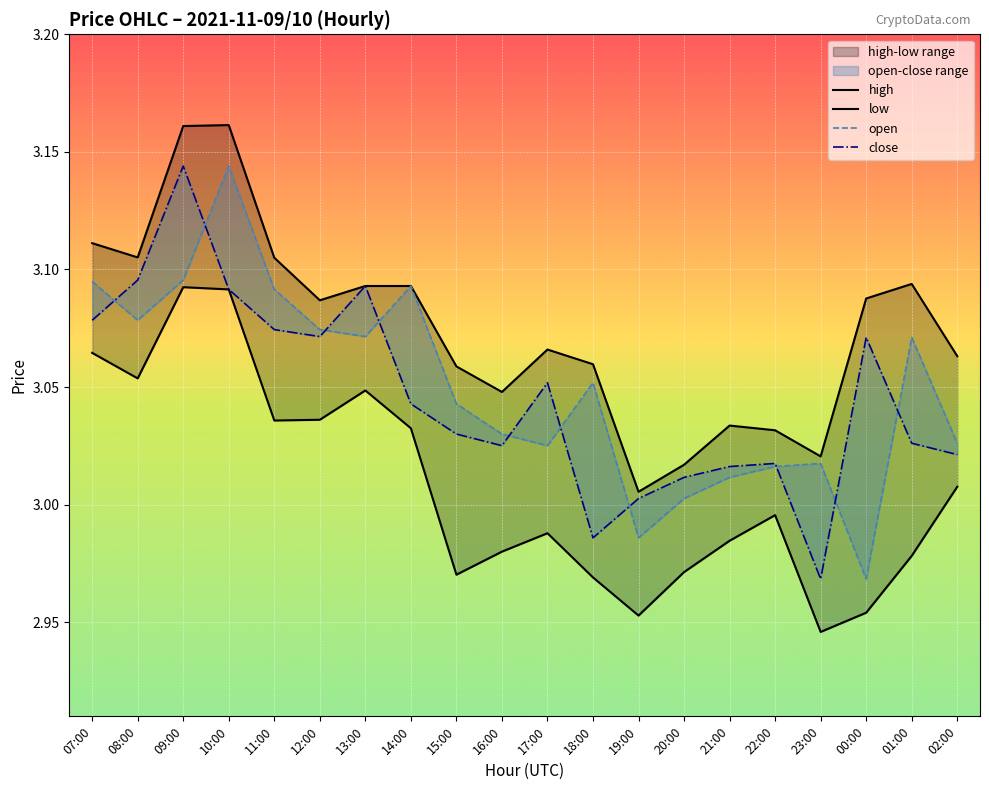

Is this an area chart (filled region under the line)?

No